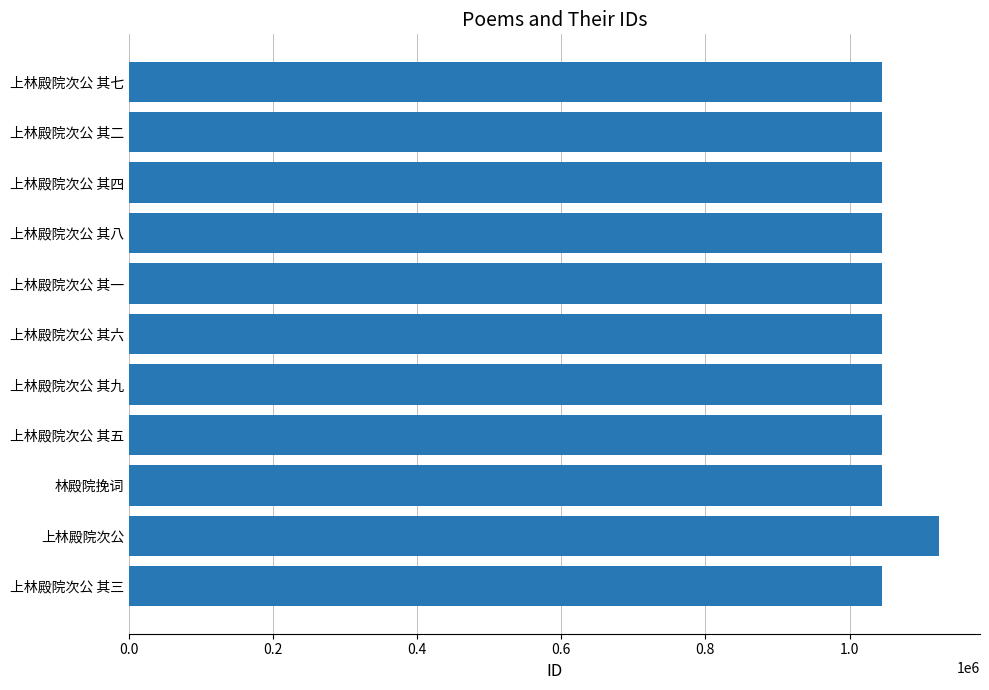

What is the sum of the values at 上林殿院次公 其八 and 上林殿院次公 其三?

2090873